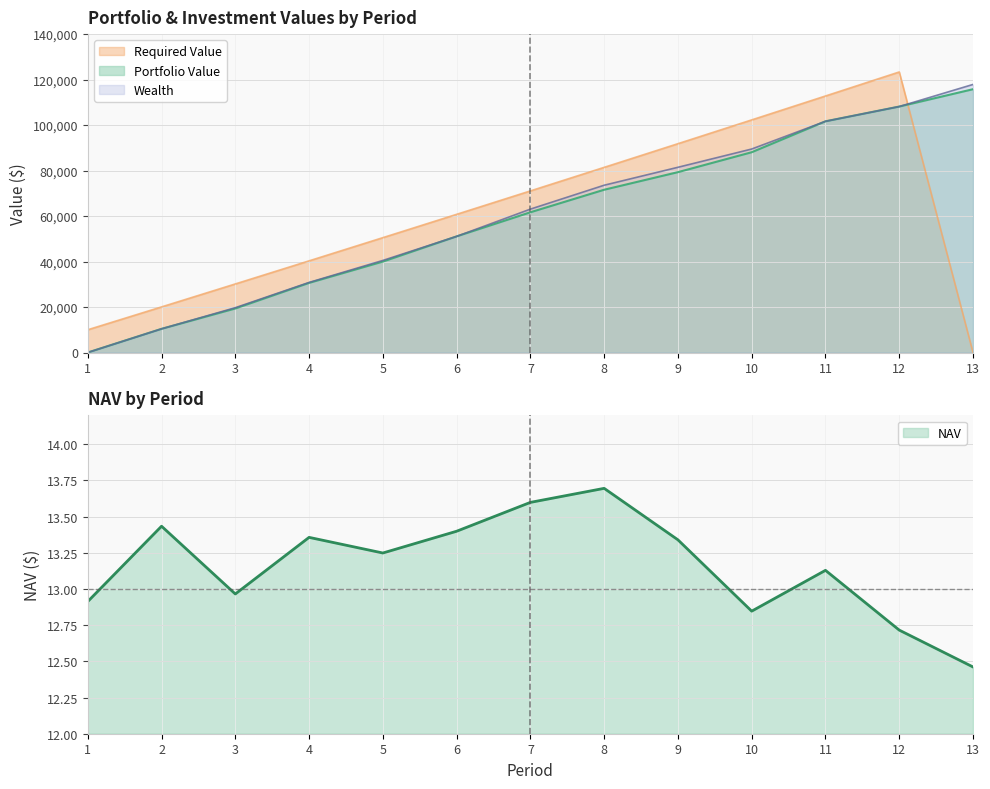

List the labels in order of Wealth value, smallest first.

1, 2, 3, 4, 5, 6, 7, 8, 9, 10, 11, 12, 13